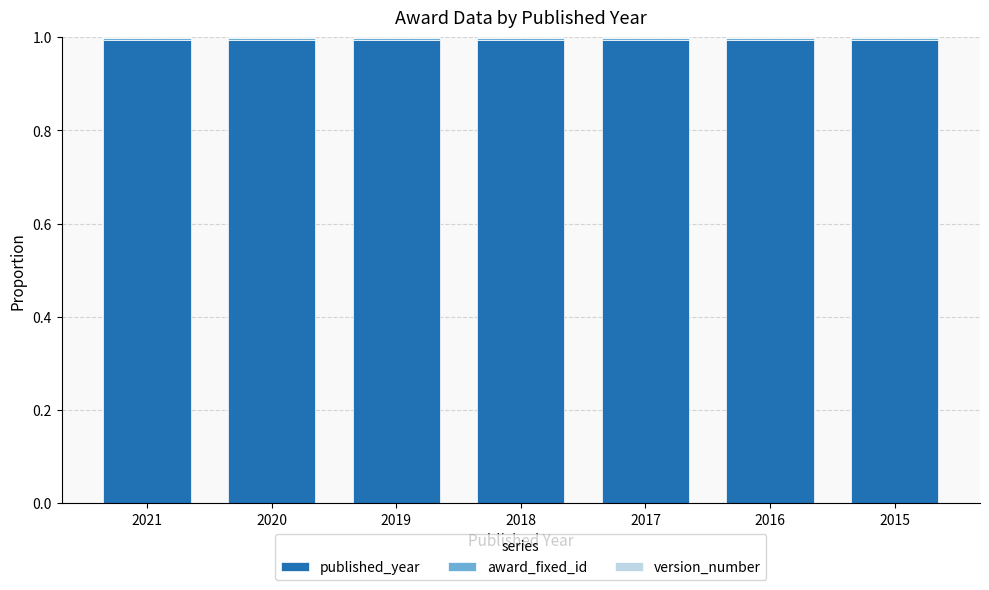

What is the maximum value for published_year?

1.0